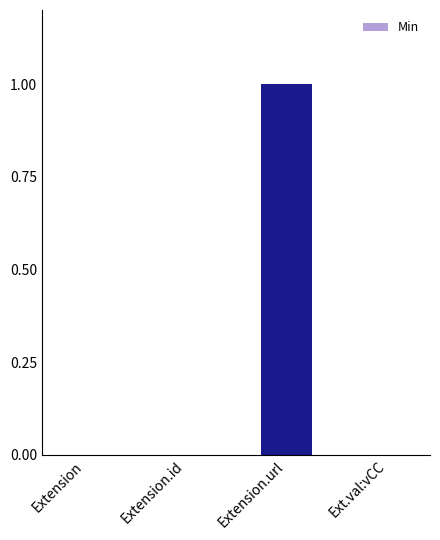

Reading left to right, what are all the values shown in this chart?

Extension=0	Extension.id=0	Extension.url=1	Ext.val:vCC=0